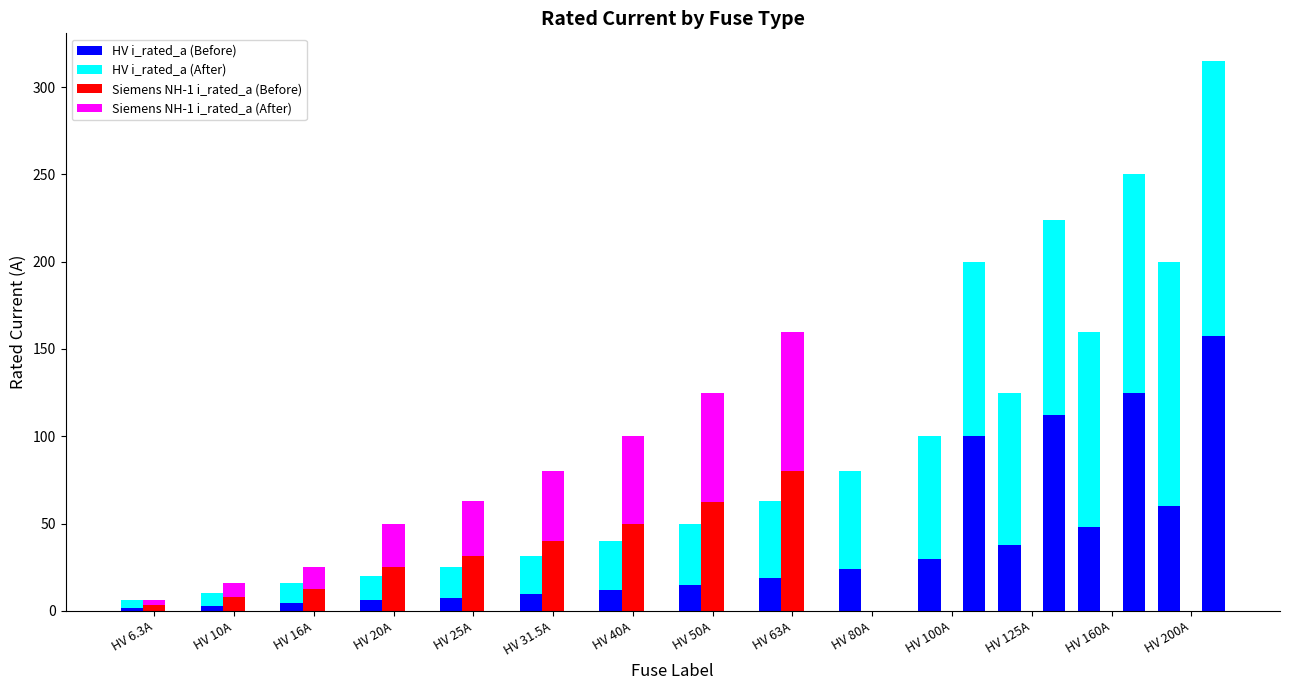

What is the label of the 11th bar from the right?

HV 20A